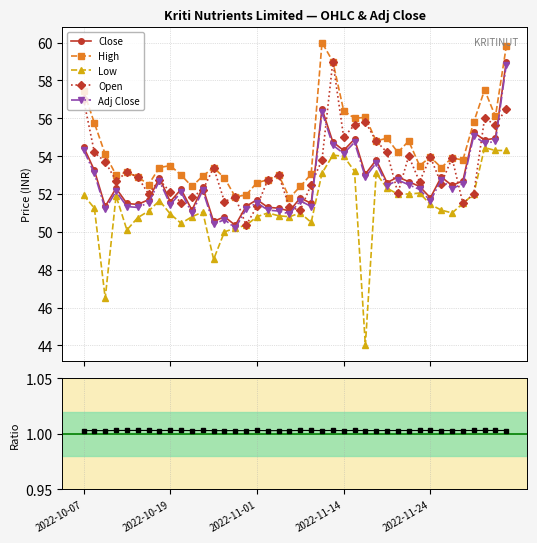

True or false: Low has more than 0 points higher than both neighbors.

True